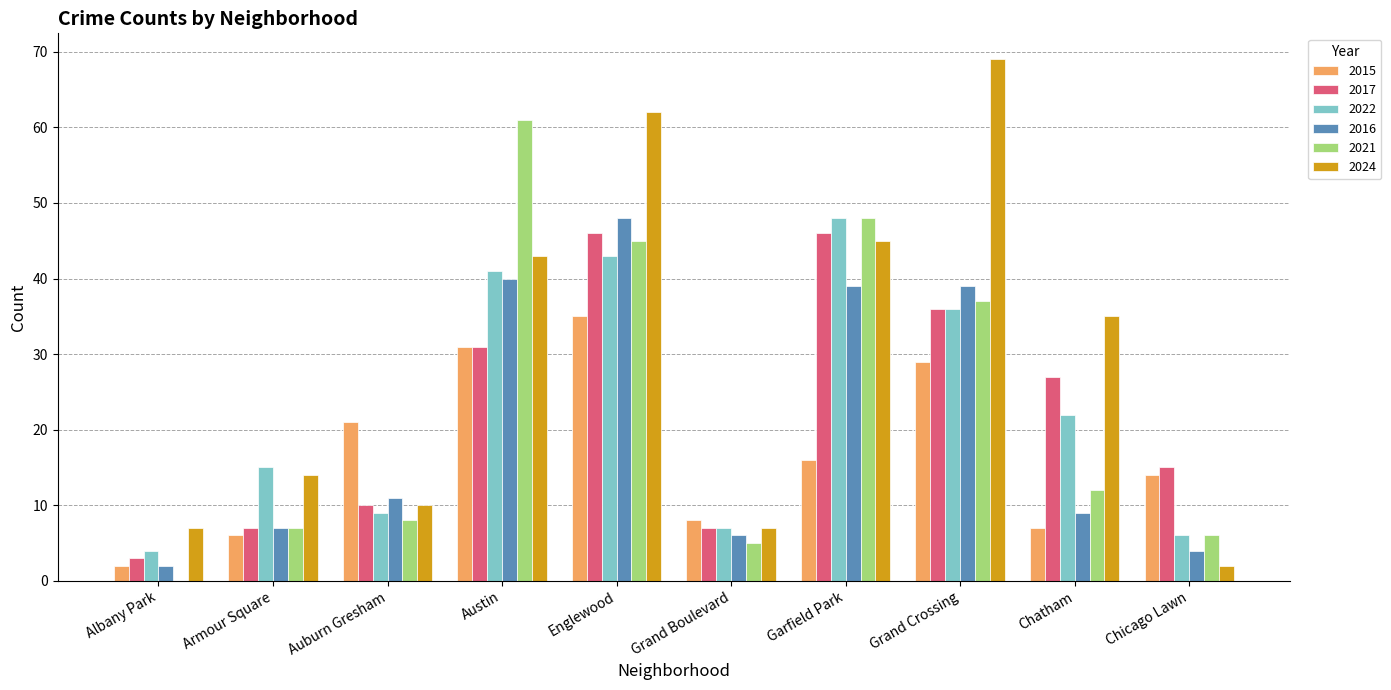

How many distinct data groups are displayed?

6